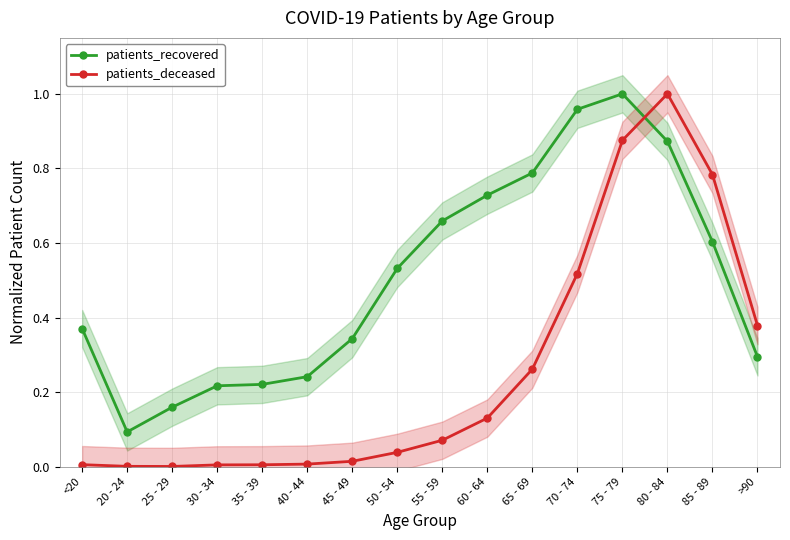

Read the patients_recovered value at 70 - 74.

1.0